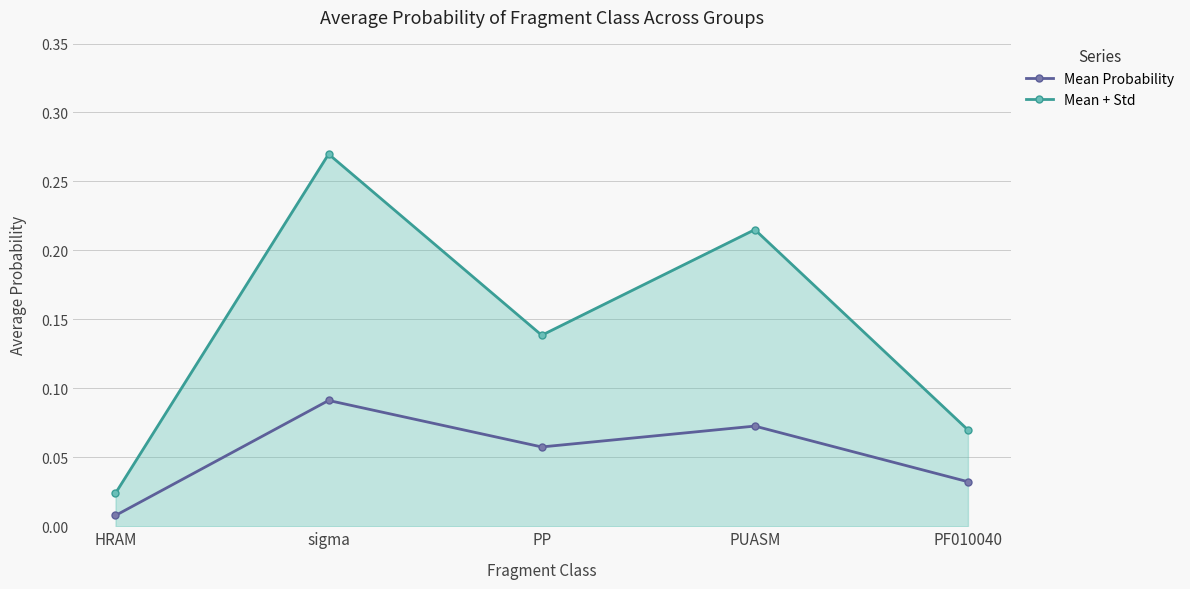

True or false: Mean + Std has more than 0 points higher than both neighbors.

True